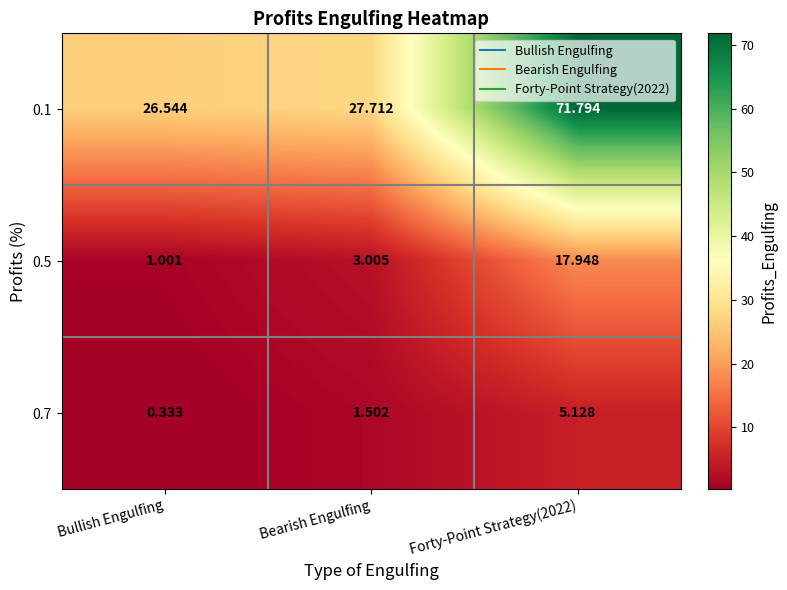

At which label does 0.7 first exceed 1?

Bearish Engulfing